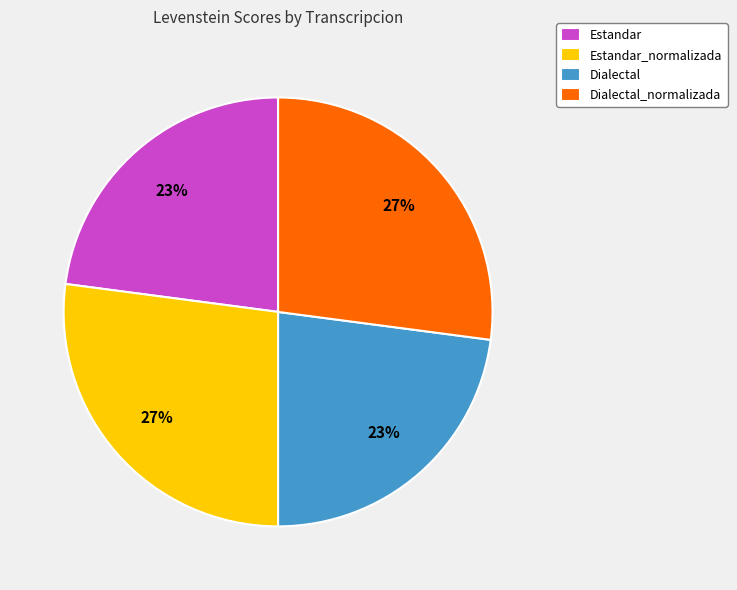

How many segments does this pie chart have?

4